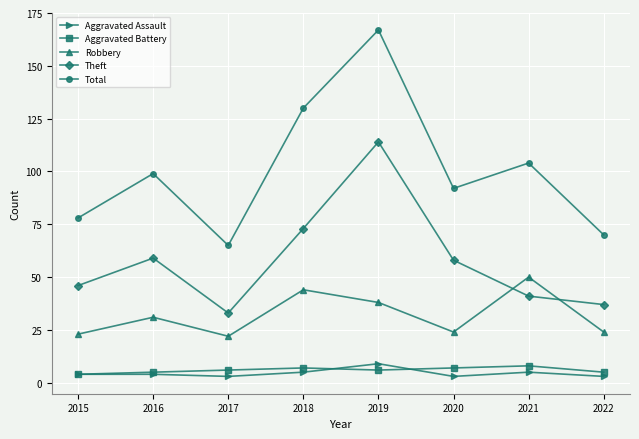

True or false: Aggravated Assault and Robbery intersect in this chart.

False